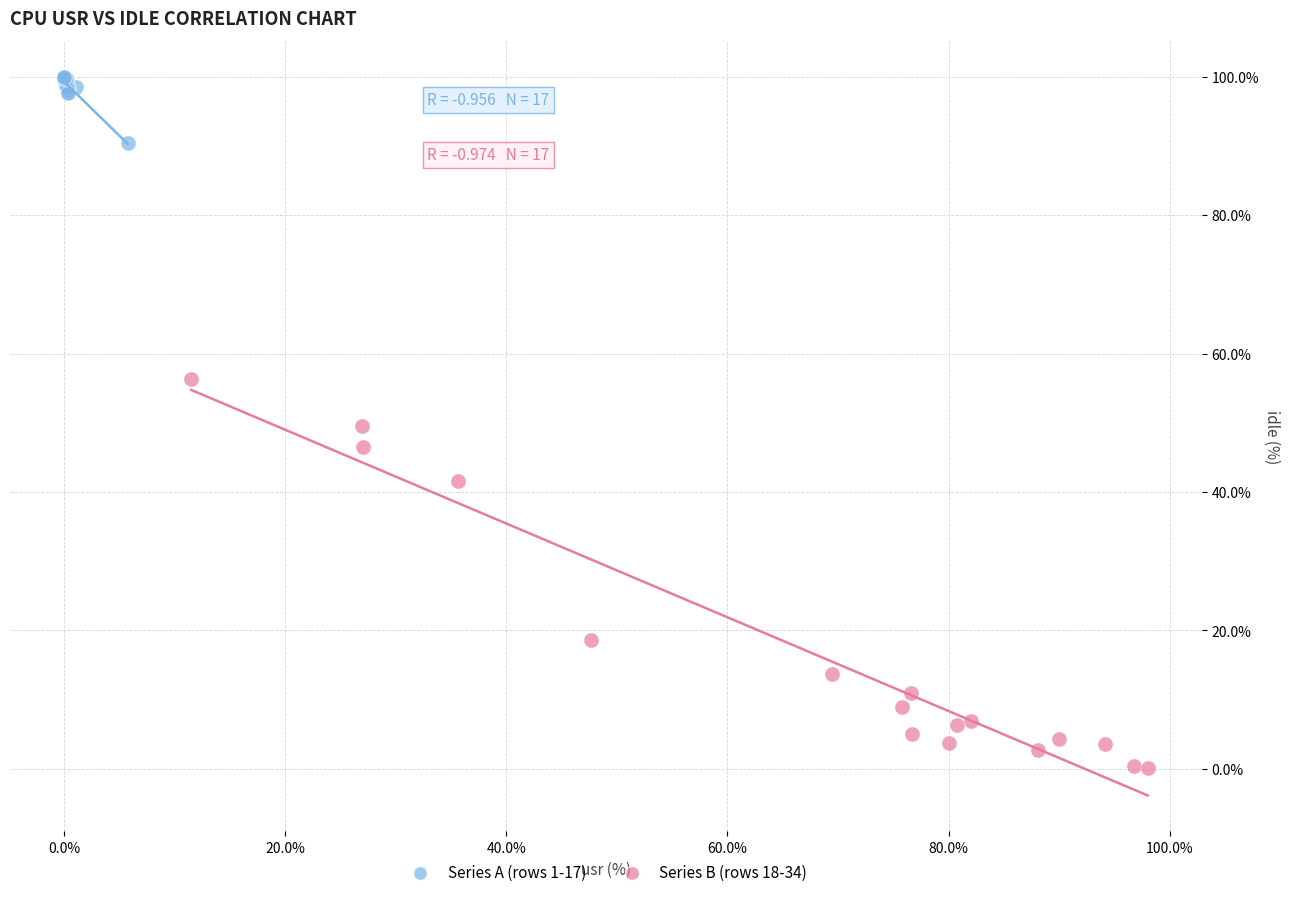

Which series has the largest Y range (max minus min)?

Series B (rows 18-34)